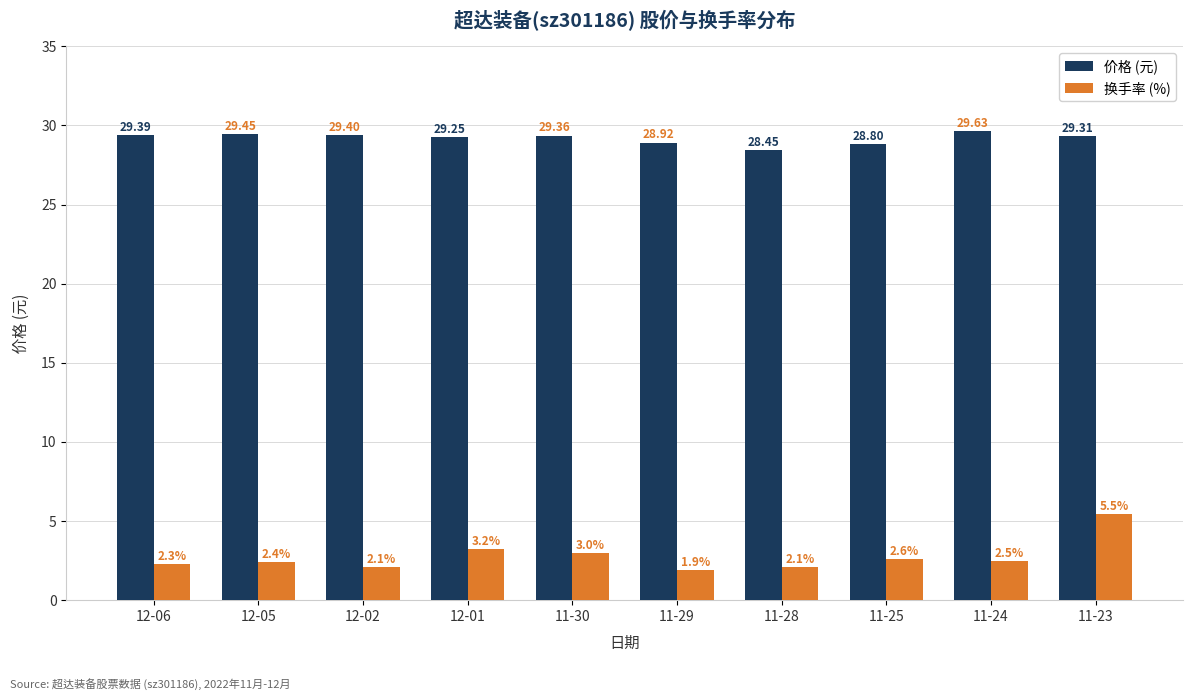

Rank the series at 12-01 from highest to lowest value.

价格 (元), 换手率 (%)